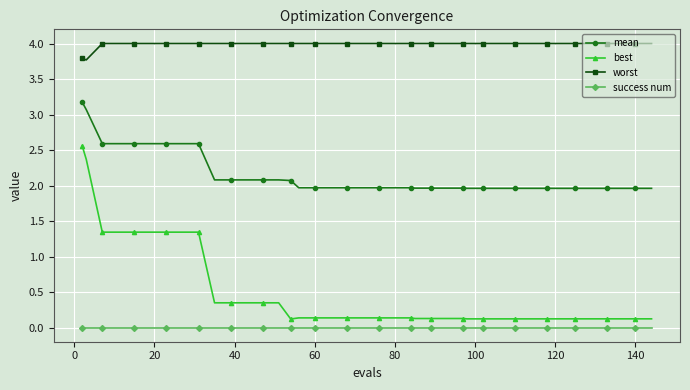

True or false: mean and best intersect in this chart.

False